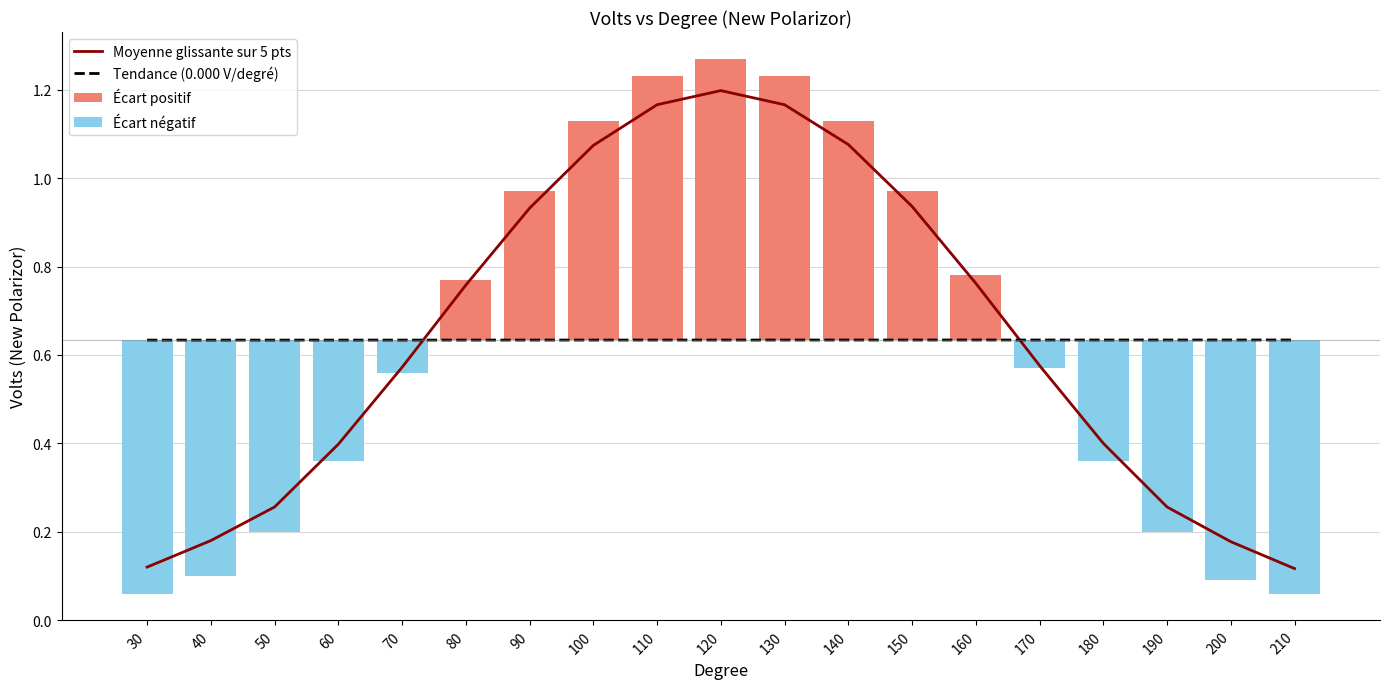

Between which two adjacent categories do Tendance (0.000 V/degré) and Moyenne glissante sur 5 pts first intersect?

70 and 80